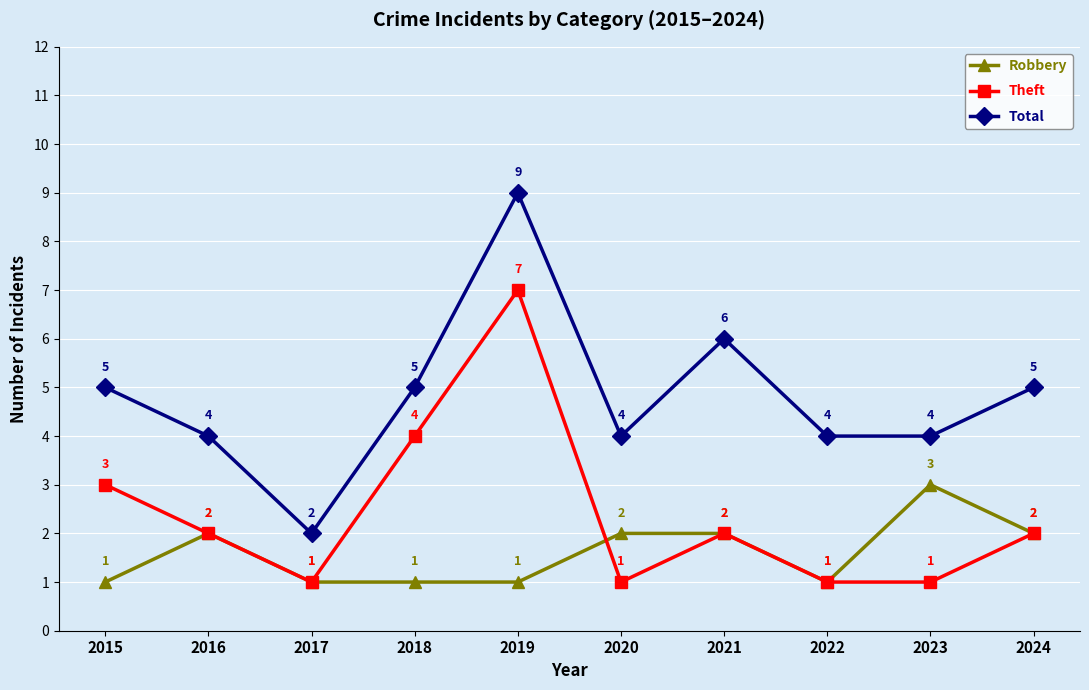

What is the greatest value displayed?

9